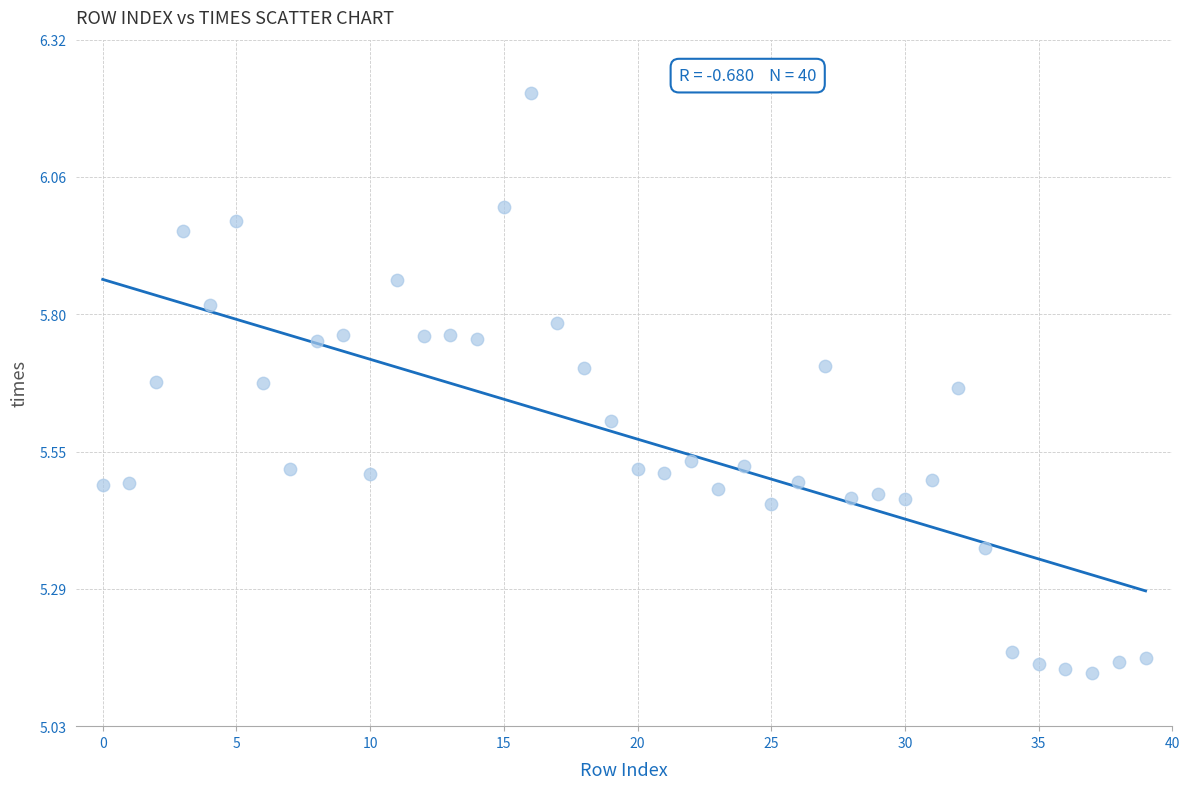

What is the range of Y values (max minus min)?

1.1